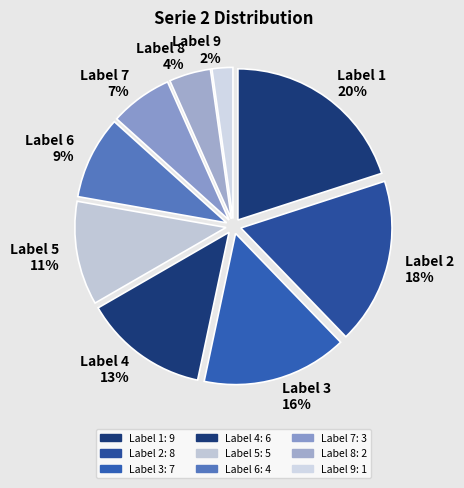

To the nearest percent, what is the combined percentage of Label 2 18% and Label 4 13%?

31%